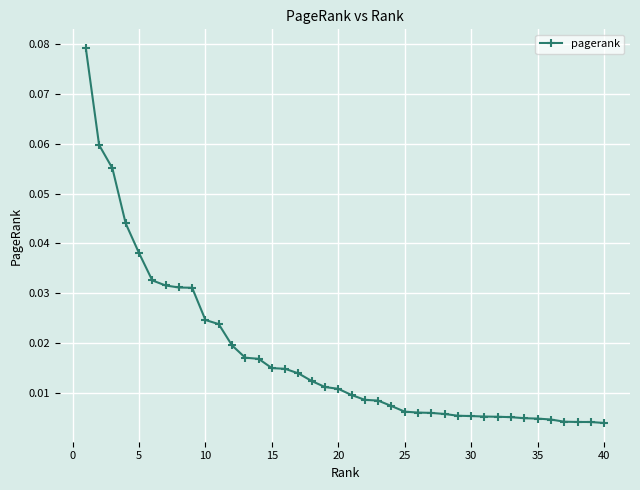

What is the sum of all values?

0.7